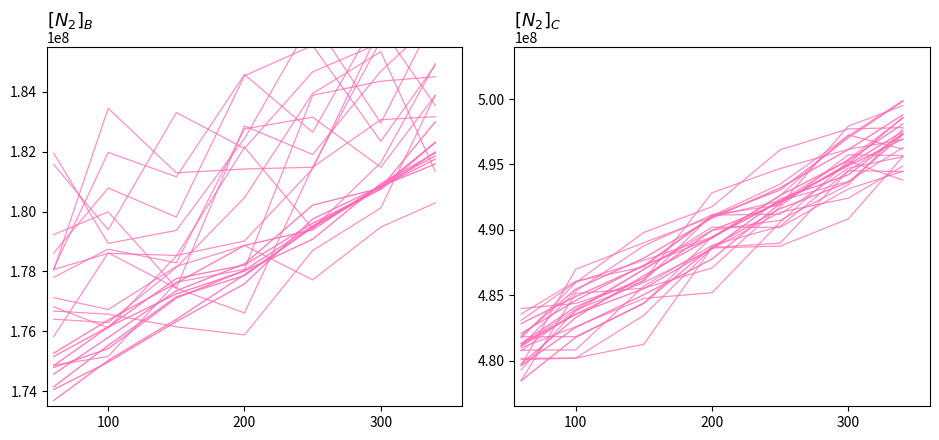

How many values in the RT series series exceed 177585663?

4